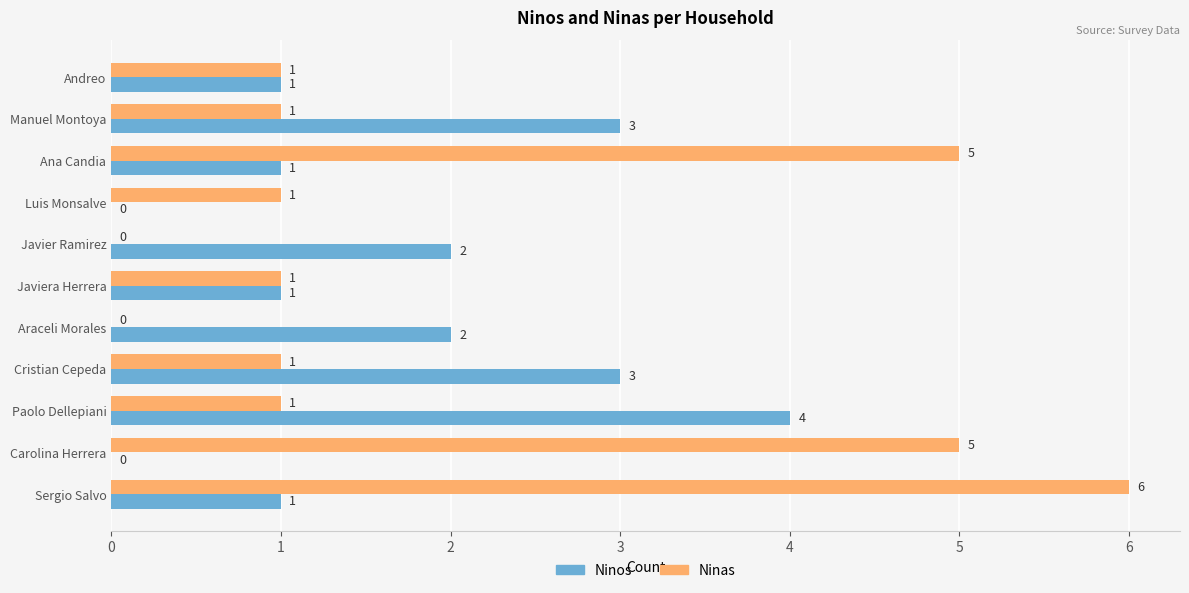

Which series has the largest total across all categories?

Ninas